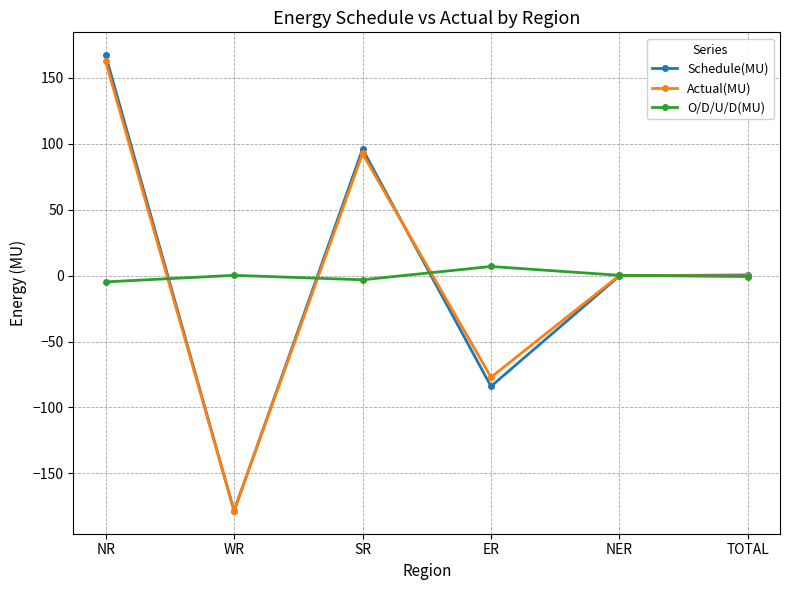

At which category does the chart reach its minimum across all series?

WR